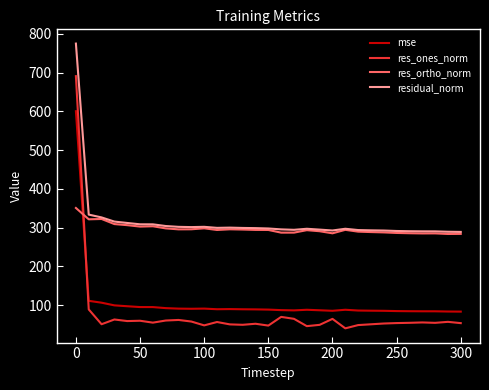

True or false: mse and residual_norm cross at least once.

False